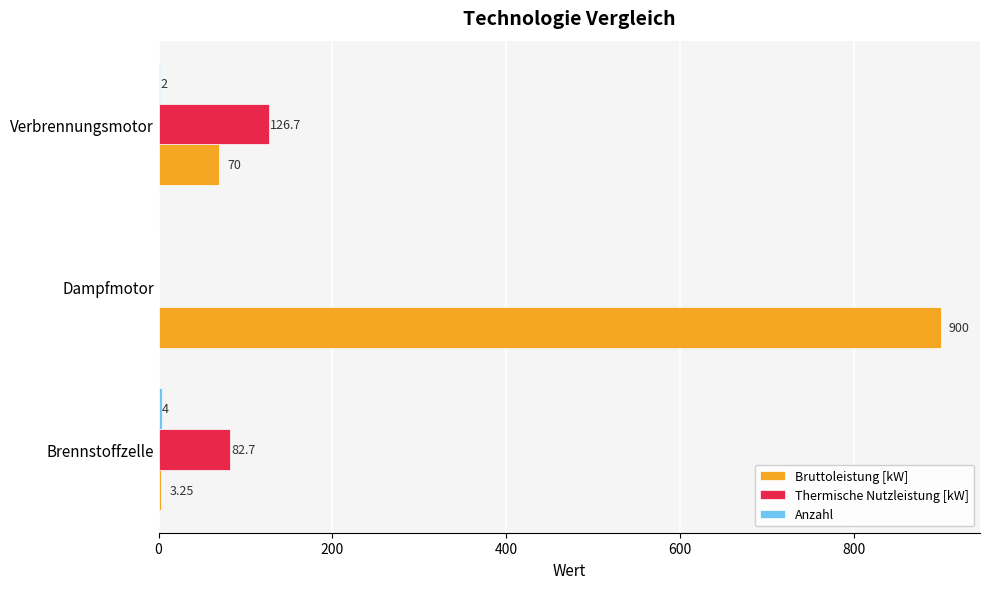

Where is Thermische Nutzleistung [kW] nearest to the value 63?

Brennstoffzelle